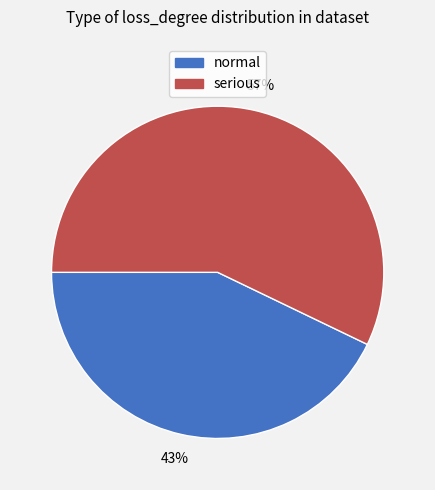

Do normal and serious together represent more than half of the pie?

Yes